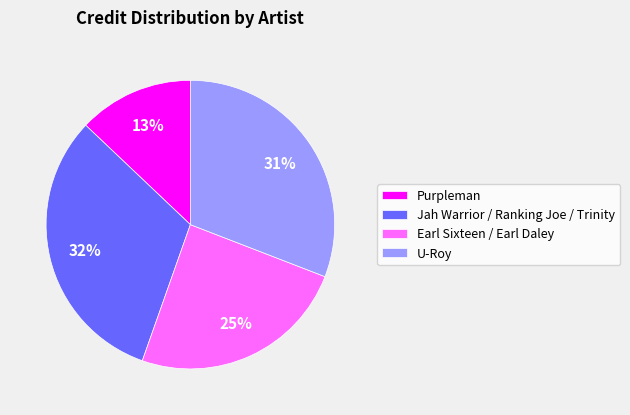

Is there a majority slice in this chart?

No